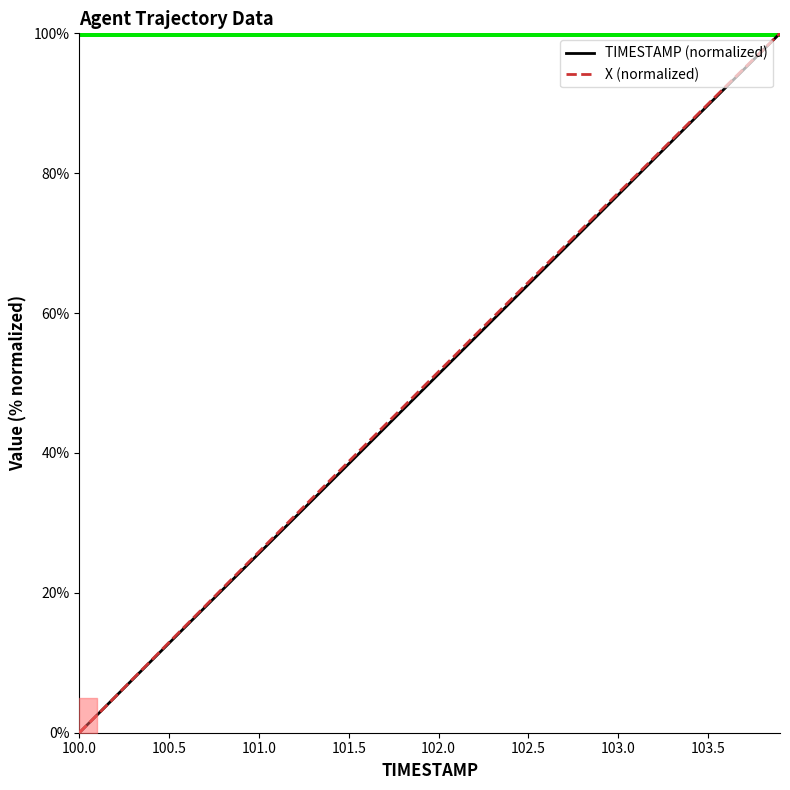

Where does the TIMESTAMP series first go above 51?

102.0